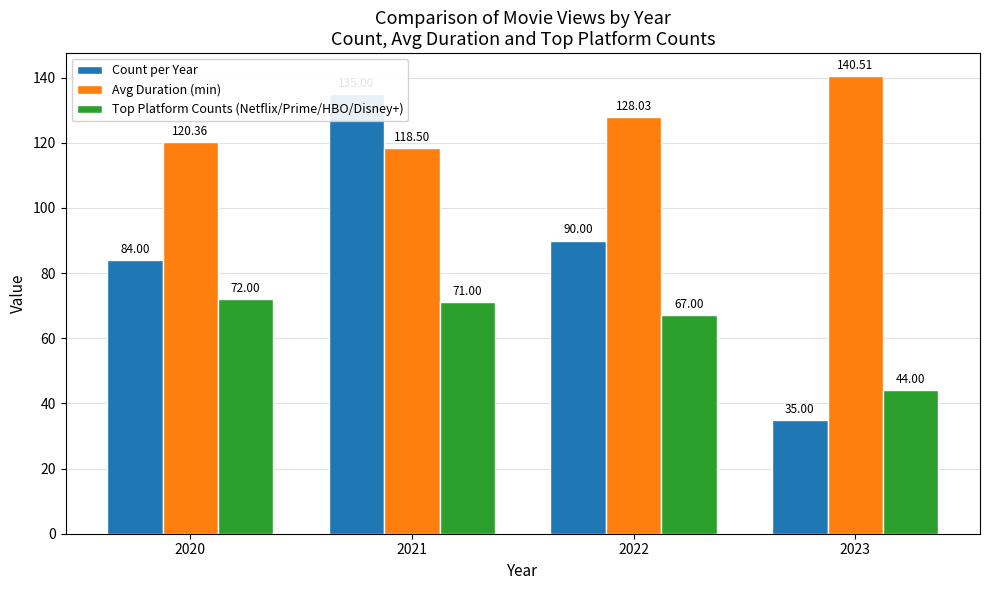

Reading right to left, transcribe all the data shown in this chart.

Count per Year: 2023=35.0	2022=90.0	2021=135.0	2020=84.0
Avg Duration (min): 2023=140.5	2022=128.0	2021=118.5	2020=120.4
Top Platform Counts (Netflix/Prime/HBO/Disney+): 2023=44.0	2022=67.0	2021=71.0	2020=72.0